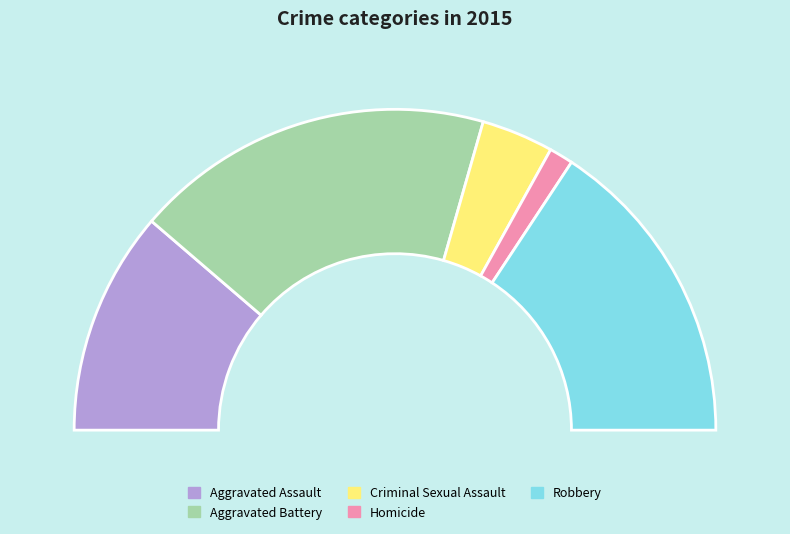

Is there any slice that represents more than half of the pie?

No